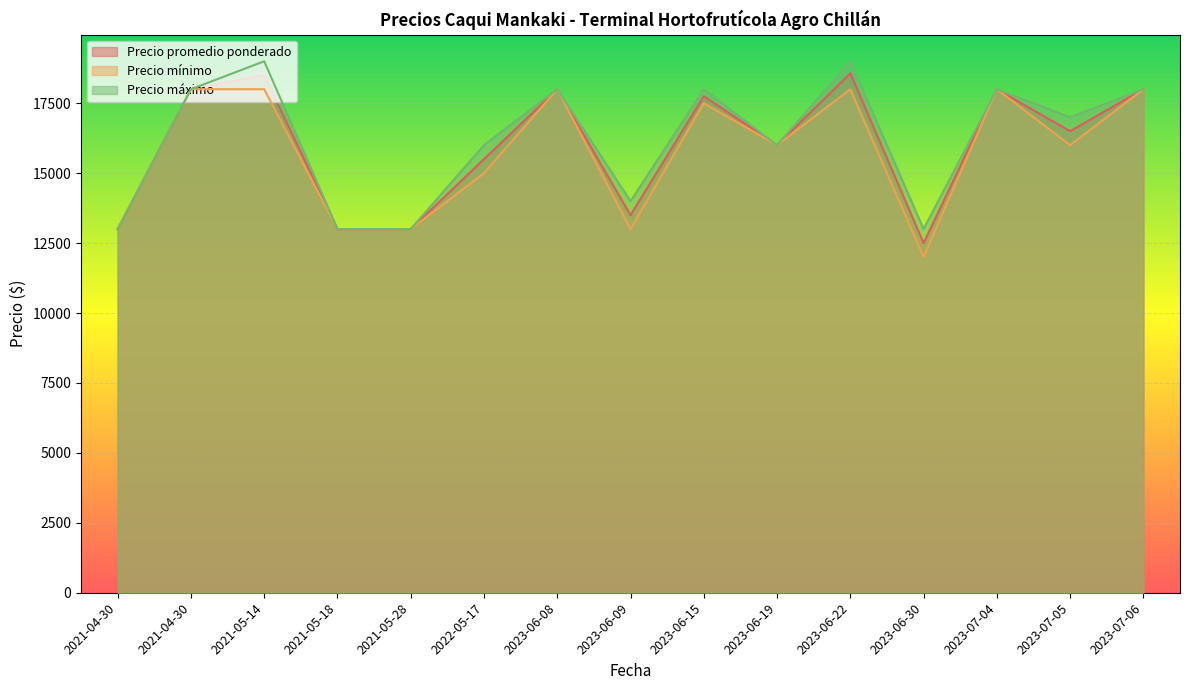

What is the spread (max minus min) of values at 2021-05-14?

1000